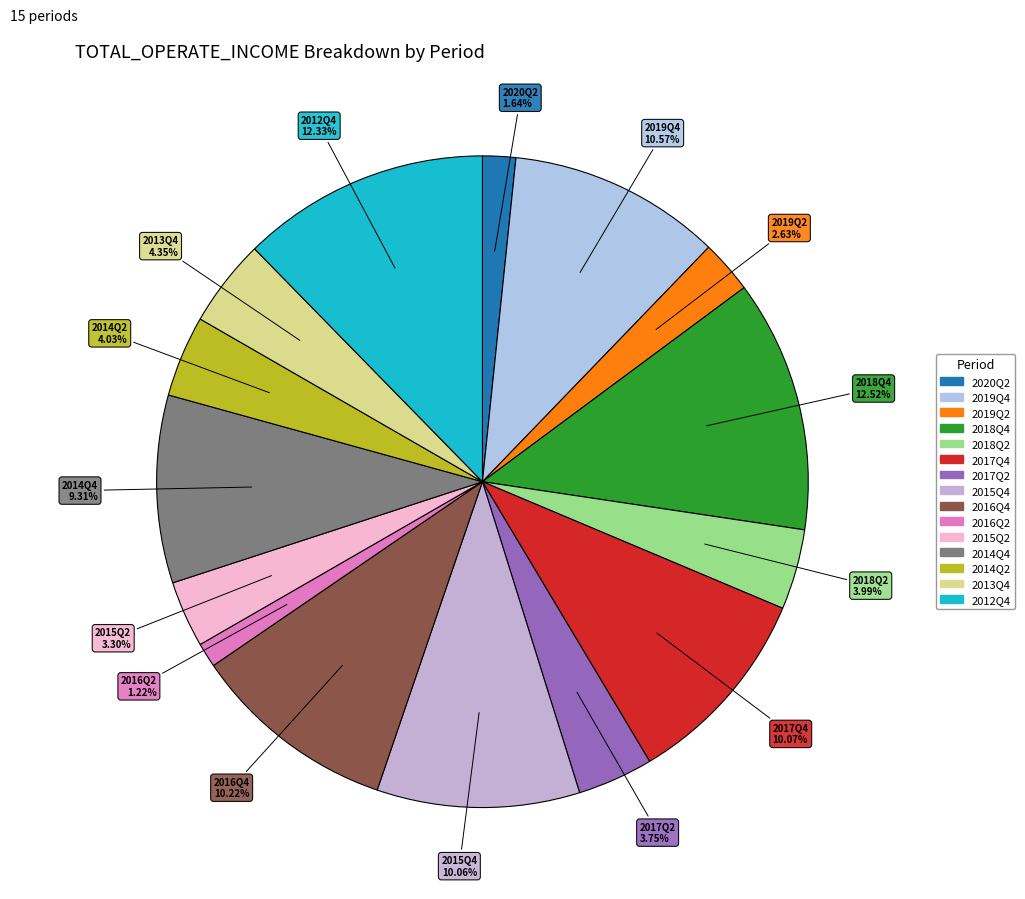

Approximately how many times larger is the value at 2013Q4 compared to 2017Q2?

1.2